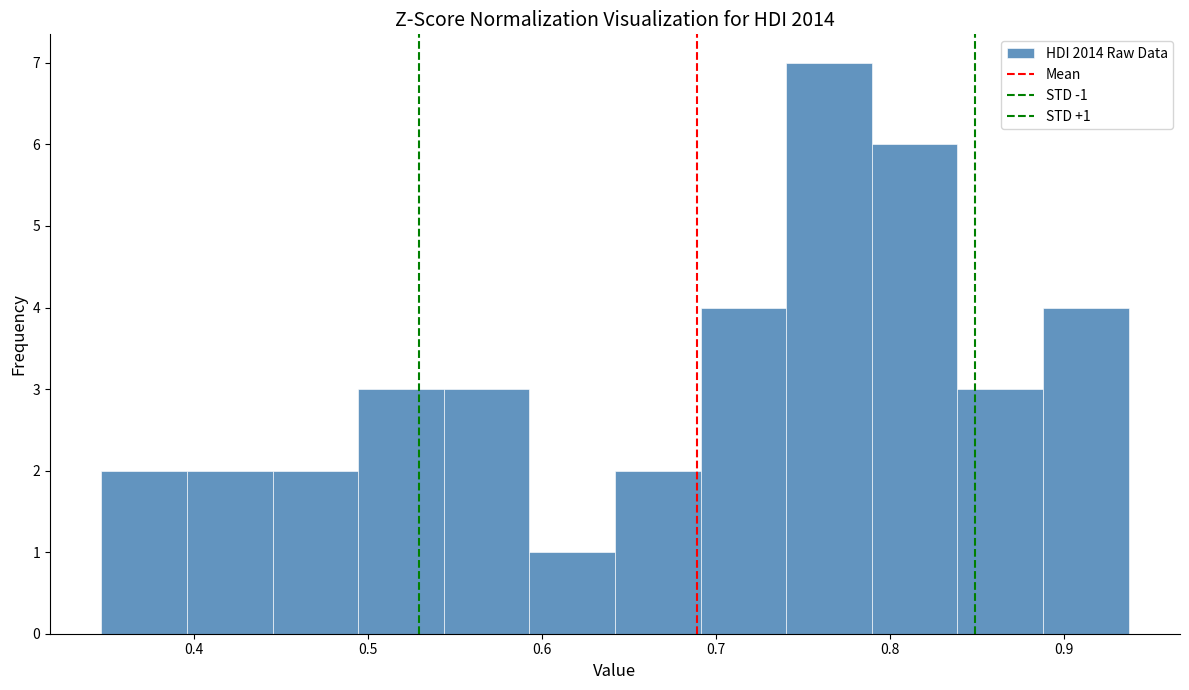

Which range on the x-axis has the tallest bar?

0.74 to 0.79